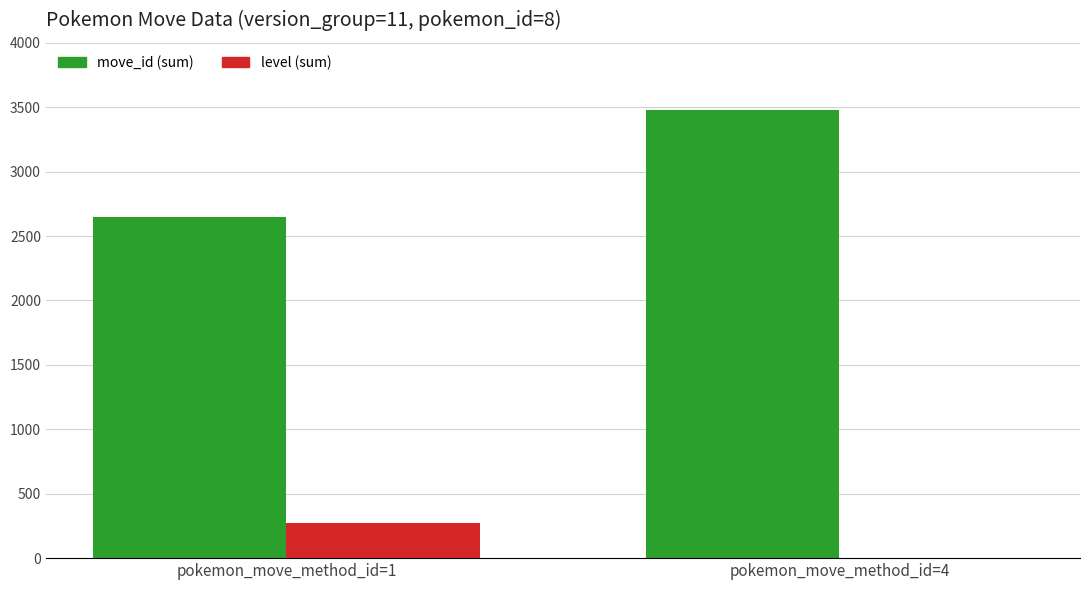

Is it true that level (sum) equals 0 at pokemon_move_method_id=4?

True